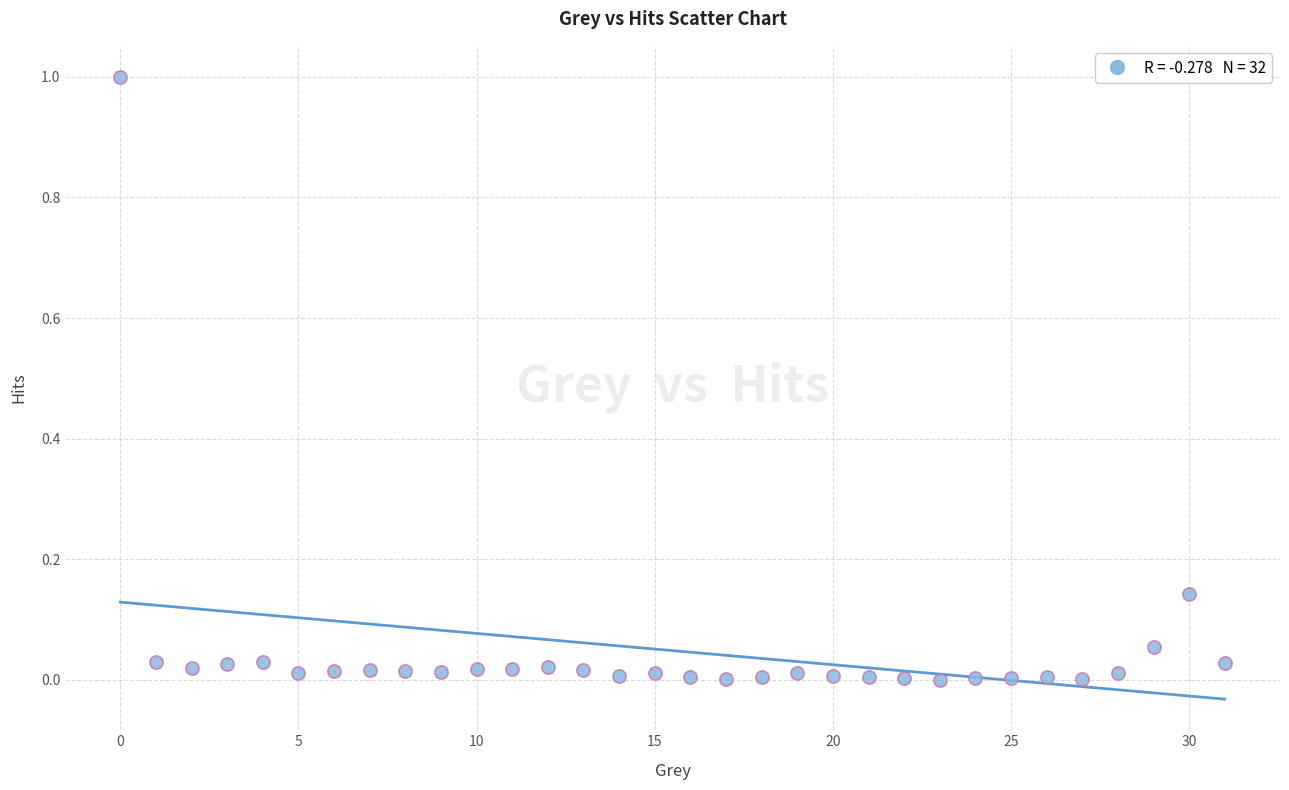

What is the range of Y values (max minus min)?

1.0